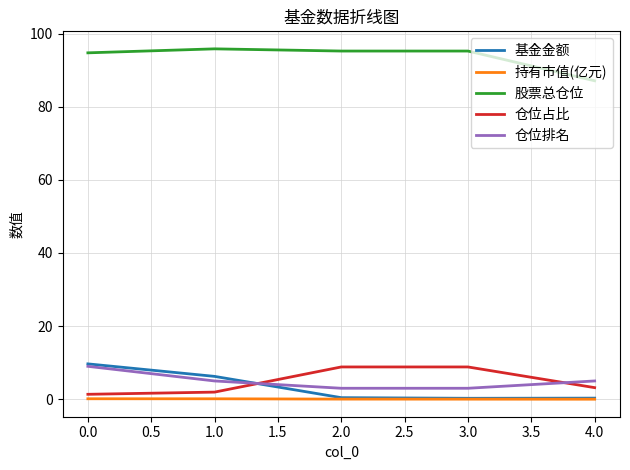

Does the chart display data point markers on the line(s)?

No